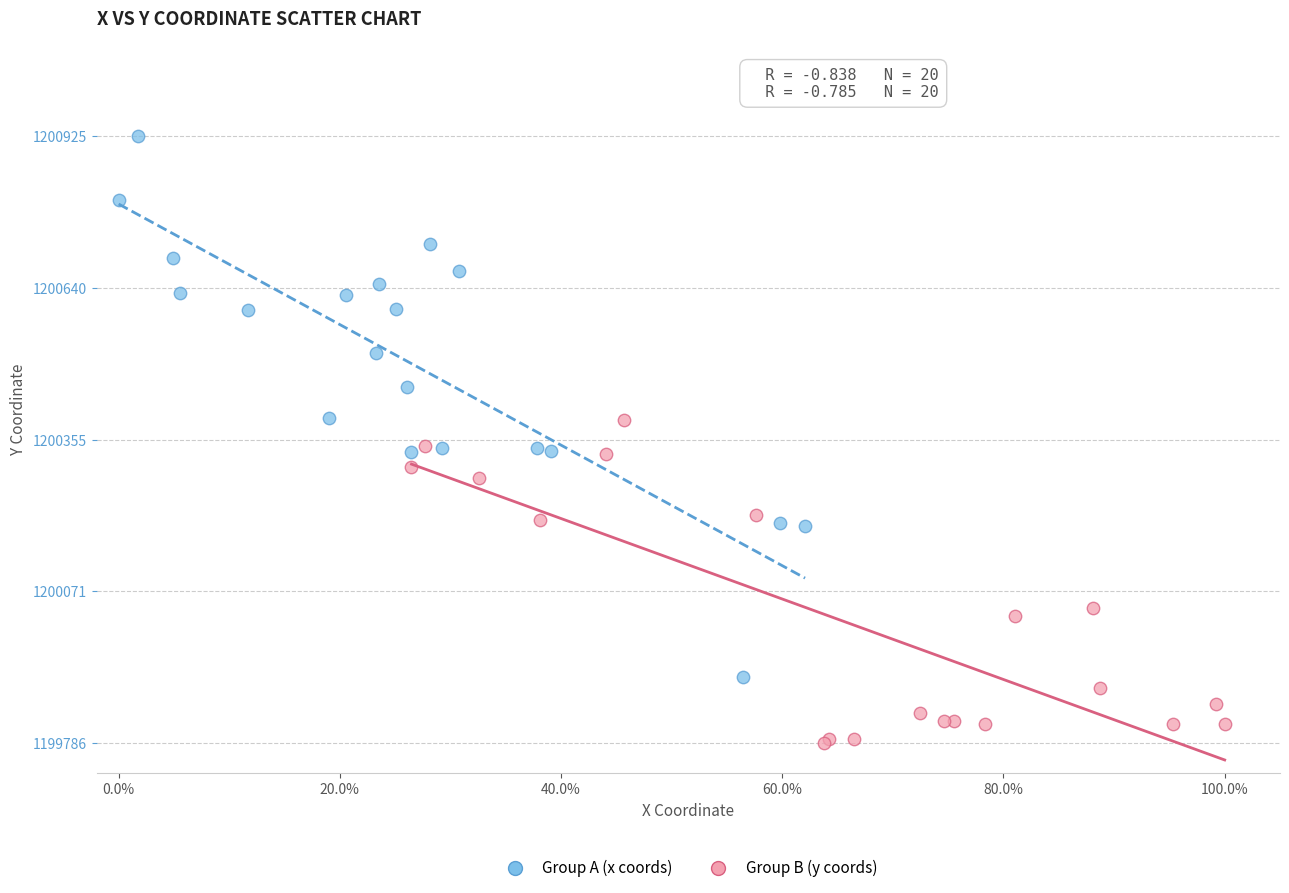

Which series has the widest spread of Y values?

Group A (x coords)